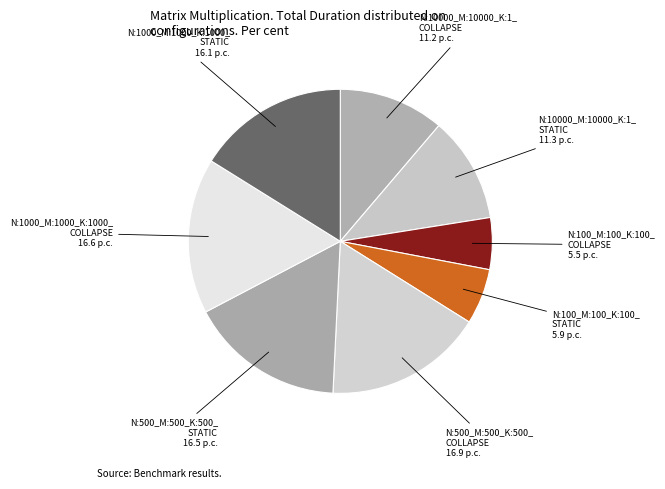

True or false: N:500_M:500_K:500_ COLLAPSE accounts for 17% of the total.

True